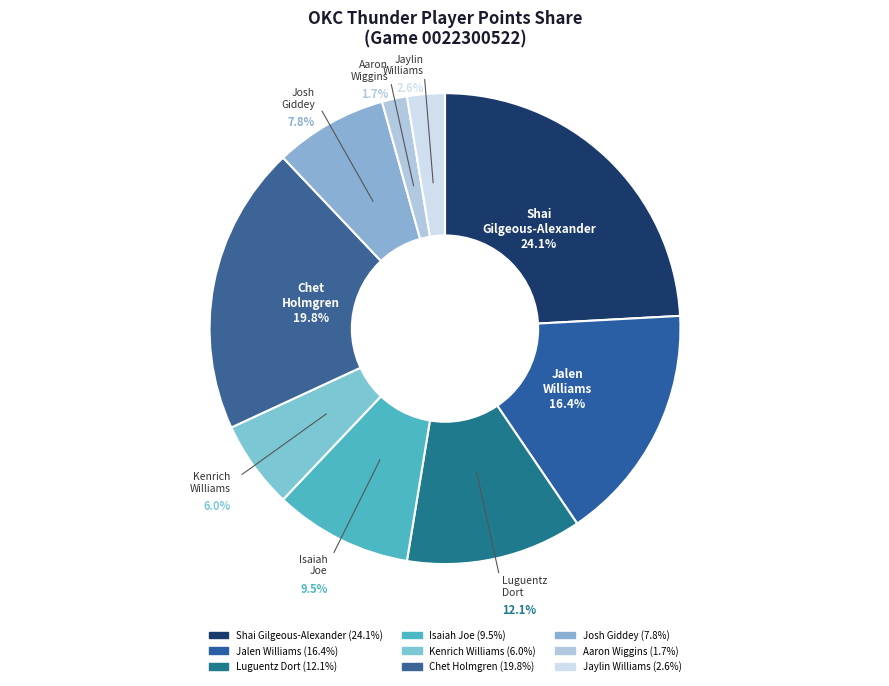

Count the number of slices in the pie.

9